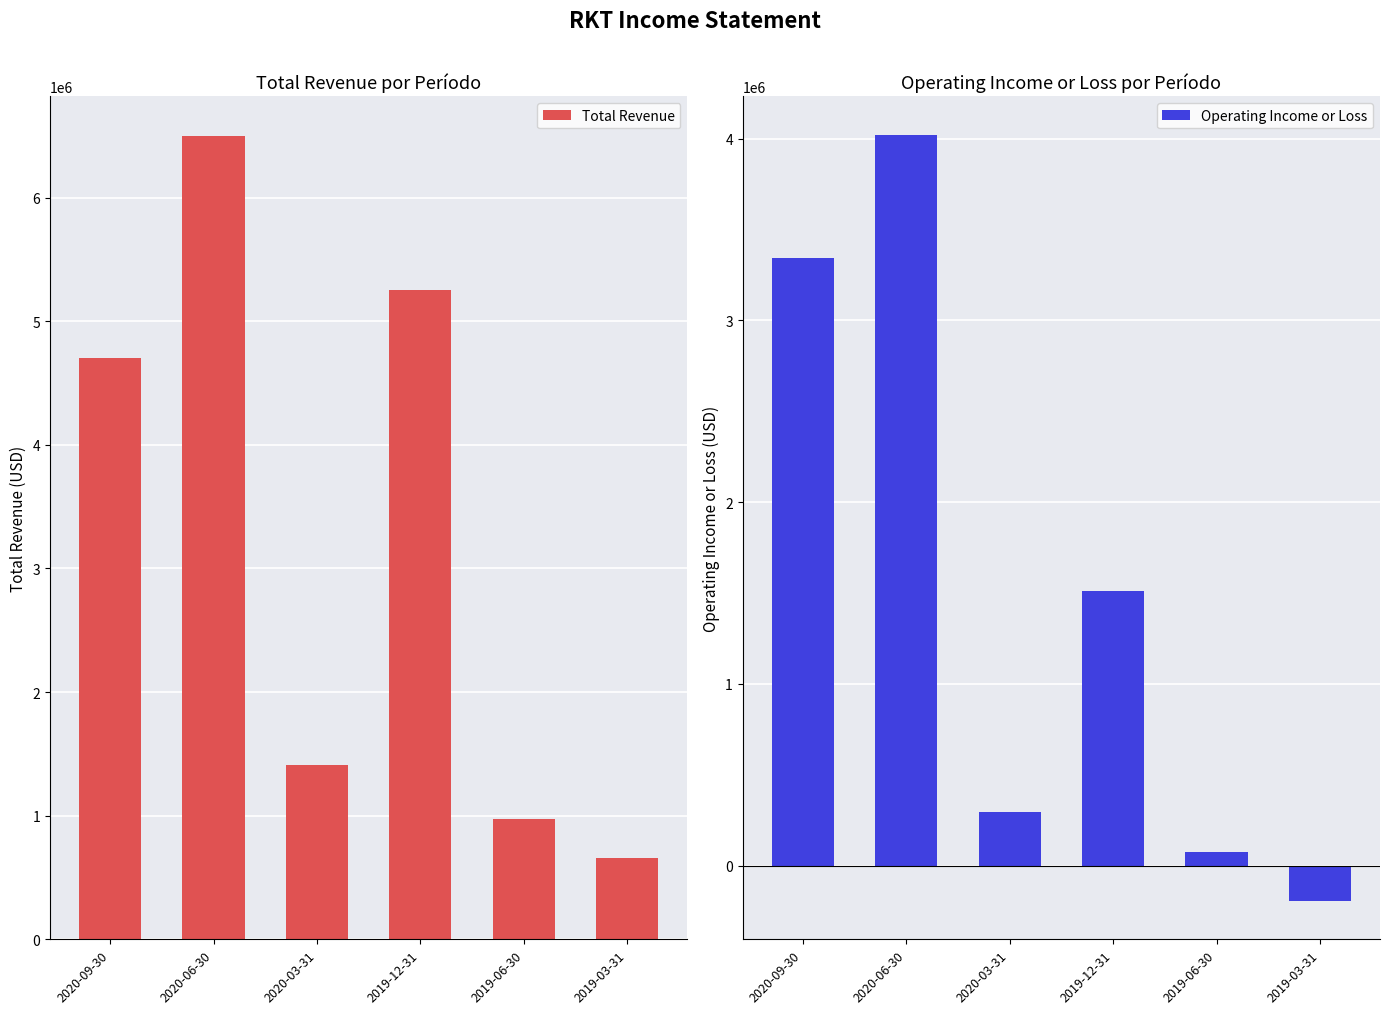

Is it true that Total Revenue equals 655400 at 2019-03-31?

True